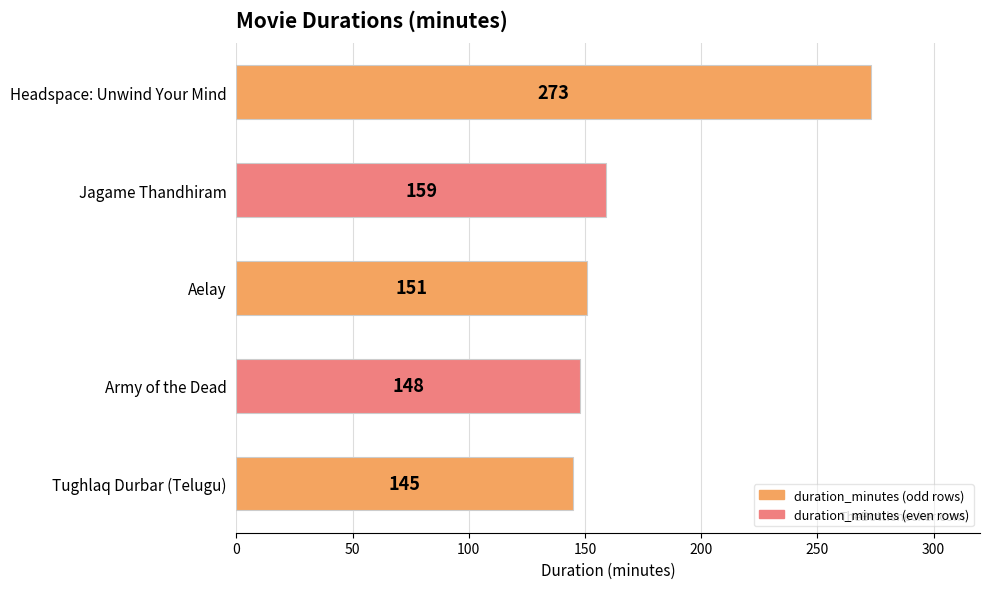

What is the difference between the second highest and minimum values?

14